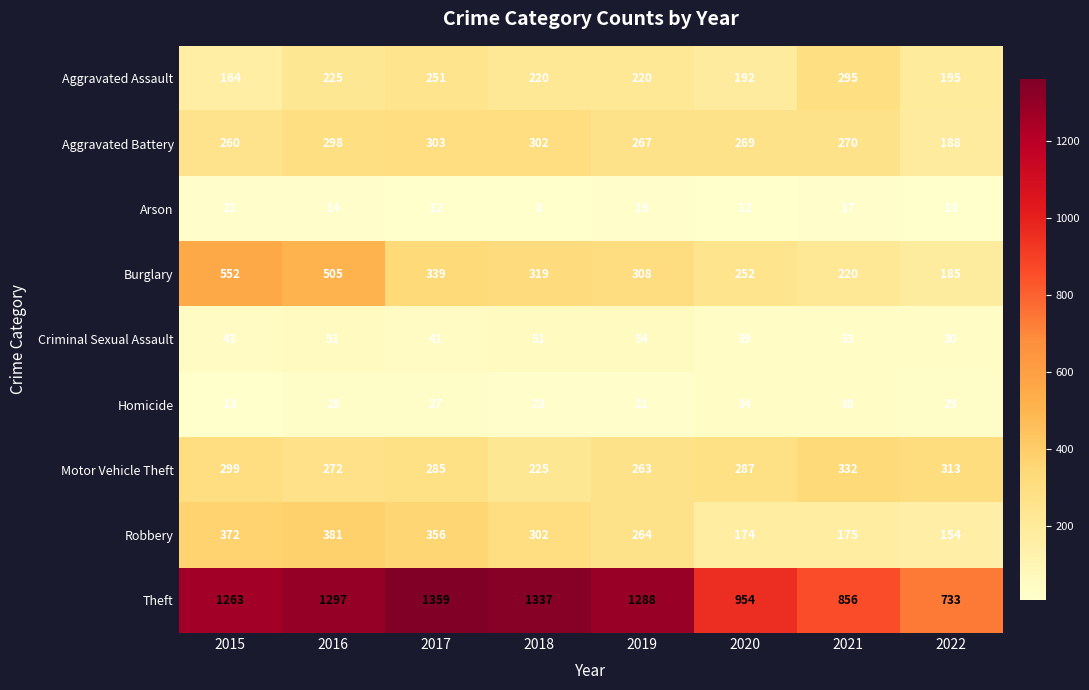

What is the total value across all series at 2020?

2213